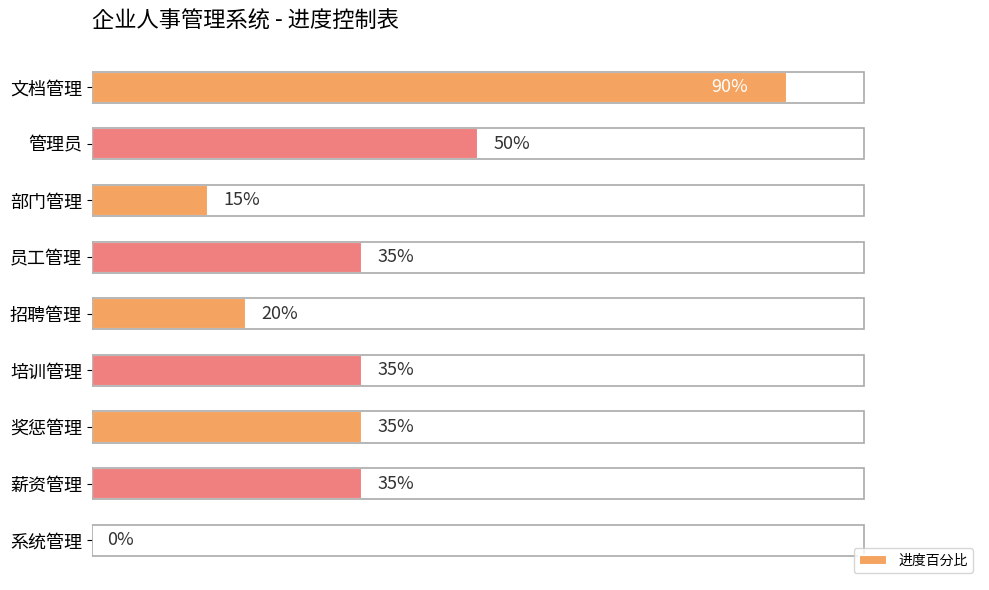

Are the bars horizontal?

Yes